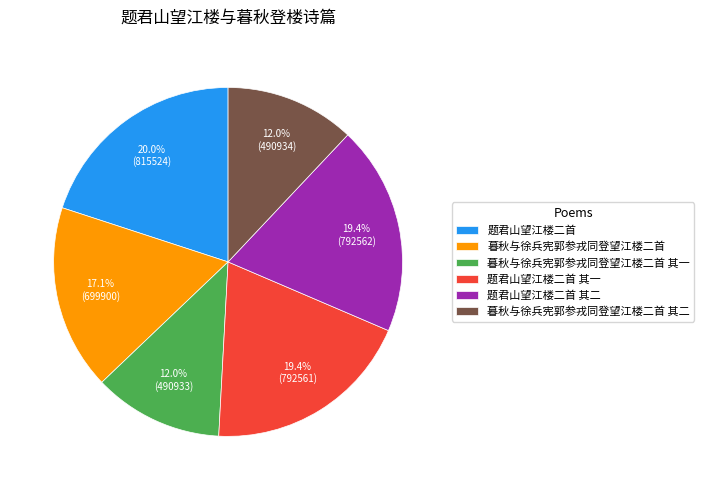

What portion of the pie excludes 暮秋与徐兵宪郭参戎同登望江楼二首 其二?

88.0%